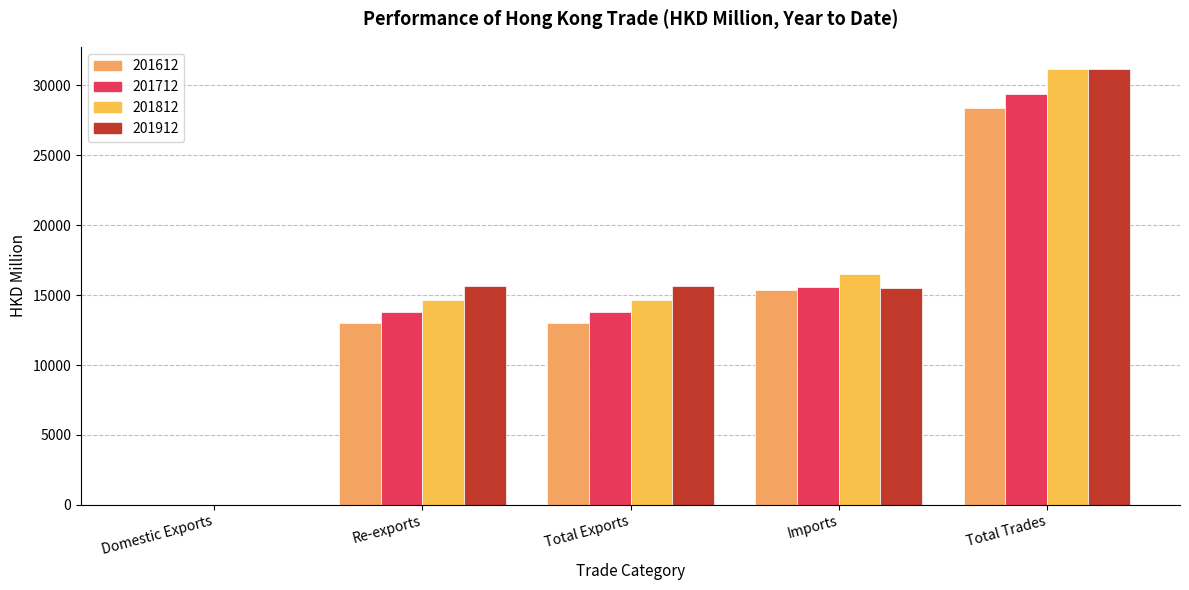

Which series has the largest range (max minus min)?

201812